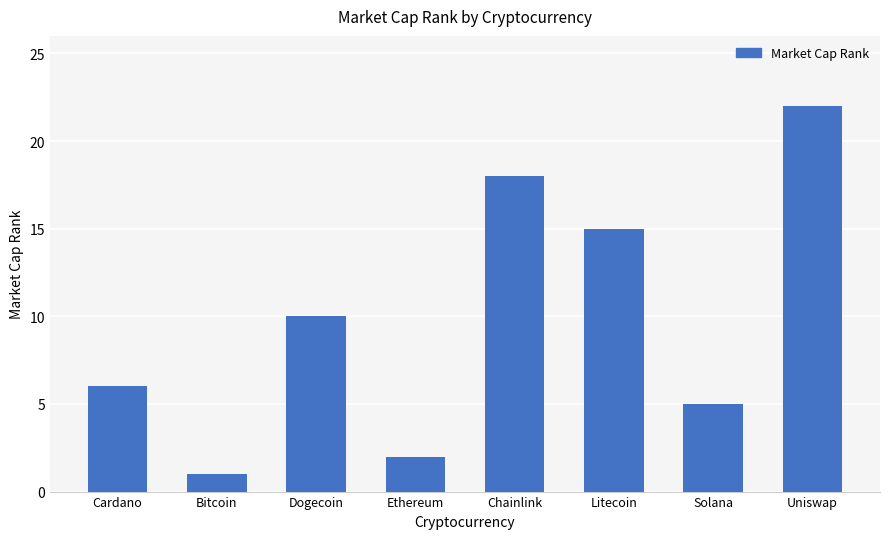

The value at Bitcoin is 1. True or false?

True